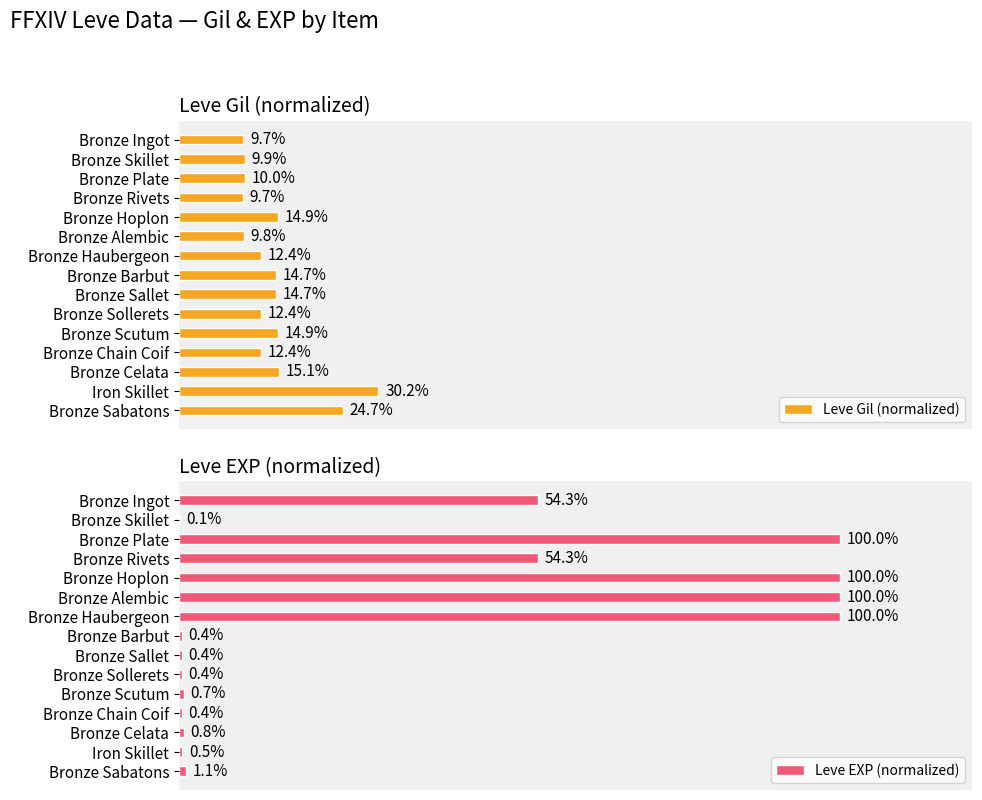

What is the value of the Leve Gil (normalized) bar at the 1st from the left?

9.7